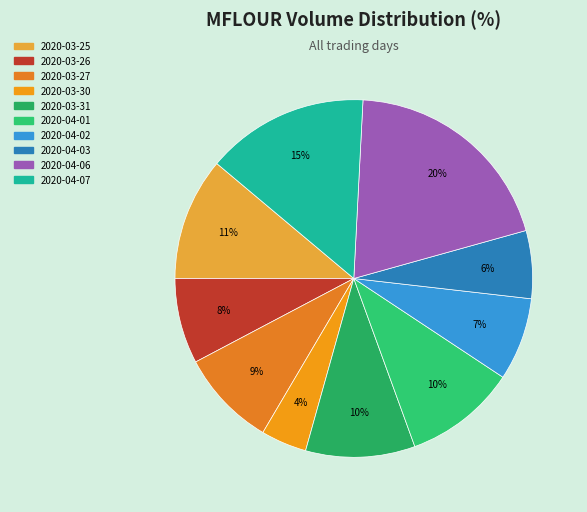

Which category has the smallest portion of the pie?

2020-03-30